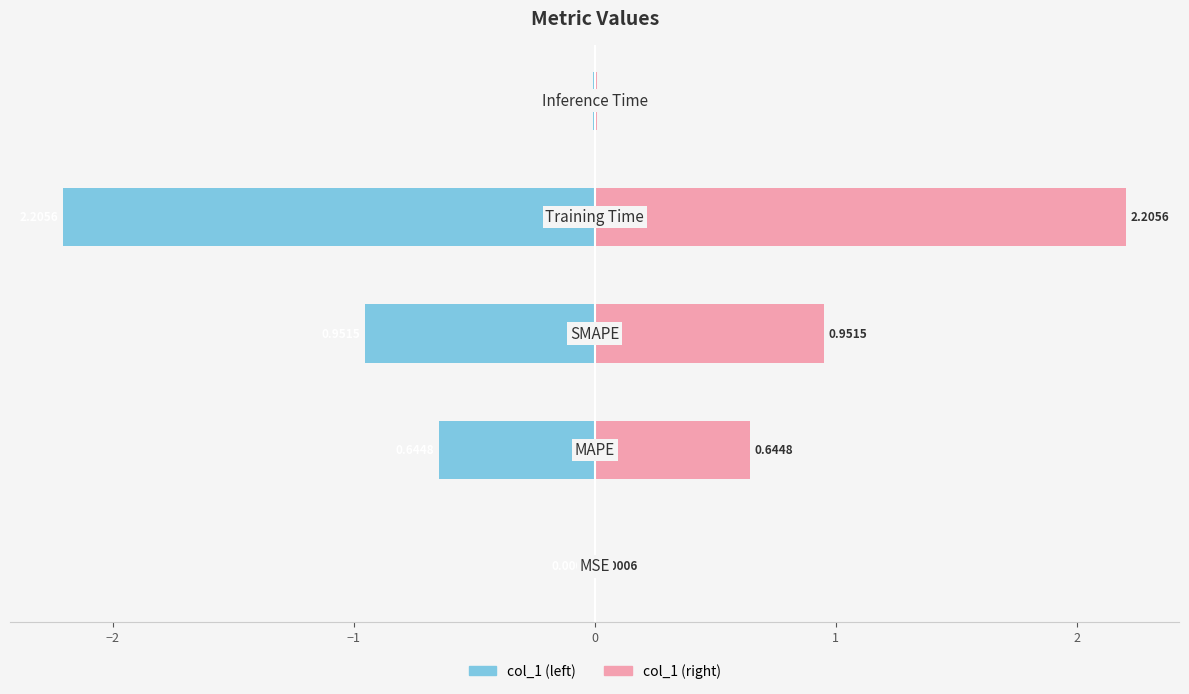

Reading left to right, list all the values displayed in this chart.

col_1 (left): -0.0	-0.6	-1.0	-2.2	-0.0
col_1 (right): 0.0	0.6	1.0	2.2	0.0